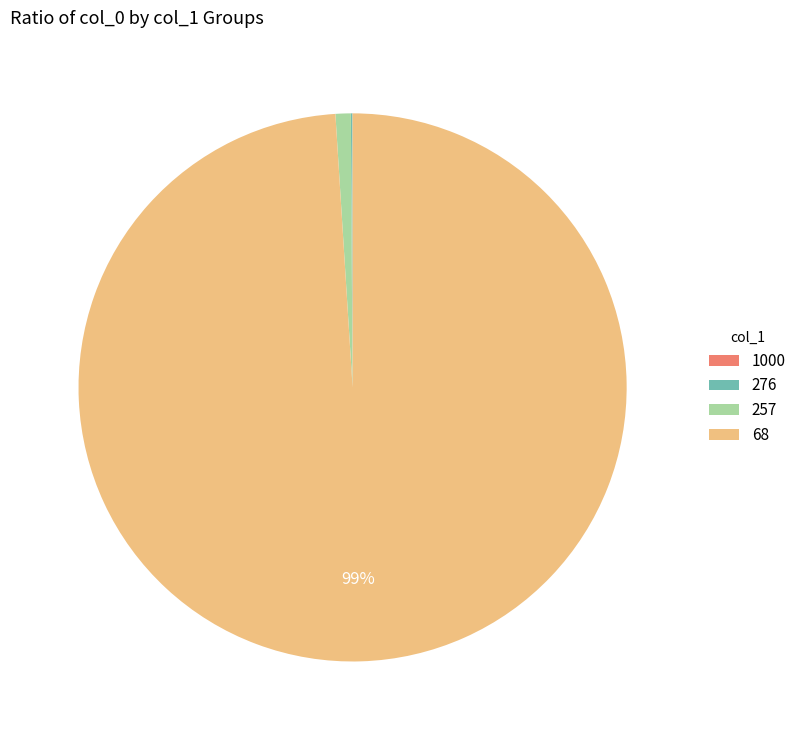

To the nearest percent, what percentage of the pie is 68?

99%